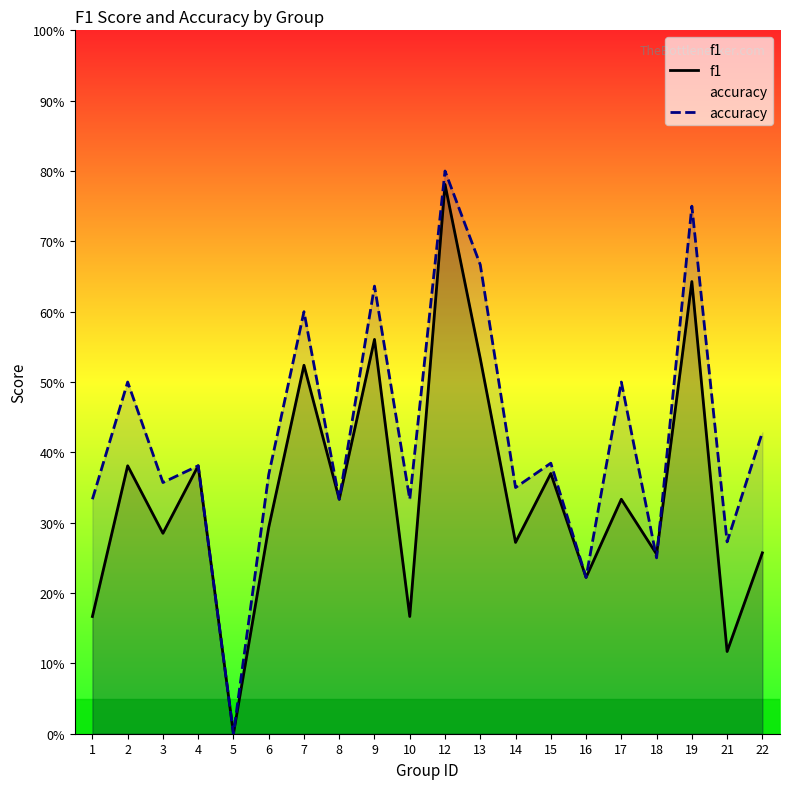

Rank the categories by f1 value from lowest to highest.

5, 21, 1, 10, 16, 18, 22, 14, 3, 6, 8, 17, 15, 2, 4, 7, 13, 9, 19, 12